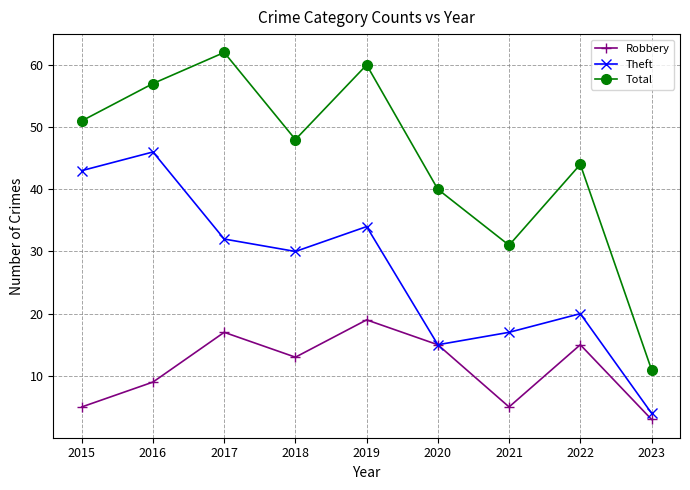

At 2016, list the series in order from smallest to largest.

Robbery, Theft, Total